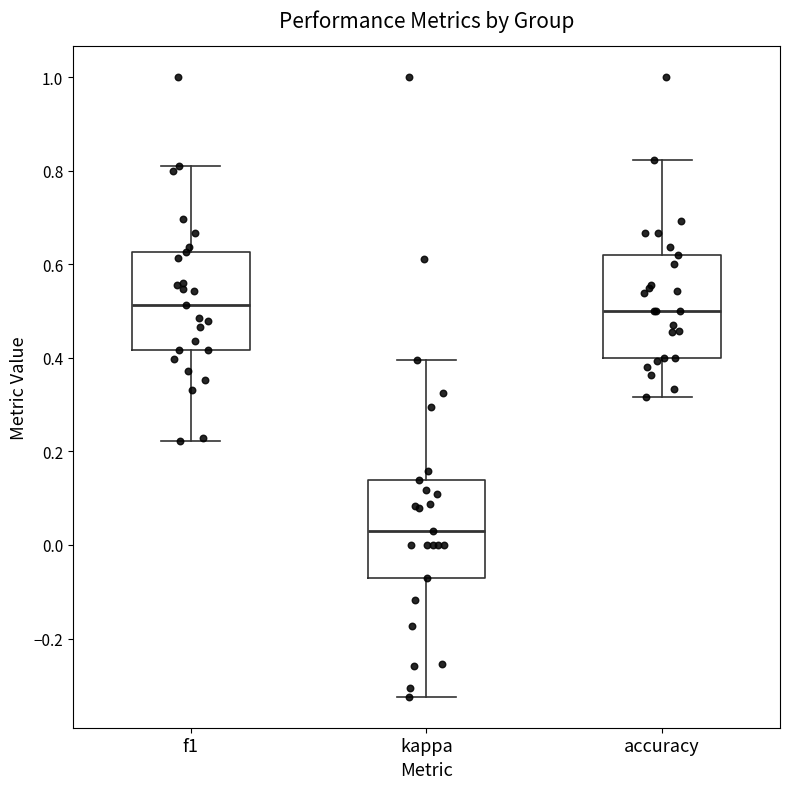

Reading left to right, read every box against the y-axis: the position of its median line, the range the box covers, and the ends of its whiskers. The values are not printed on the chart, so give them approximately, as read against the axis.

f1: median 0.52, box 0.42 to 0.62, whiskers 0.22 to 0.82
kappa: median 0.02, box -0.08 to 0.14, whiskers -0.32 to 0.40
accuracy: median 0.50, box 0.40 to 0.62, whiskers 0.32 to 0.82